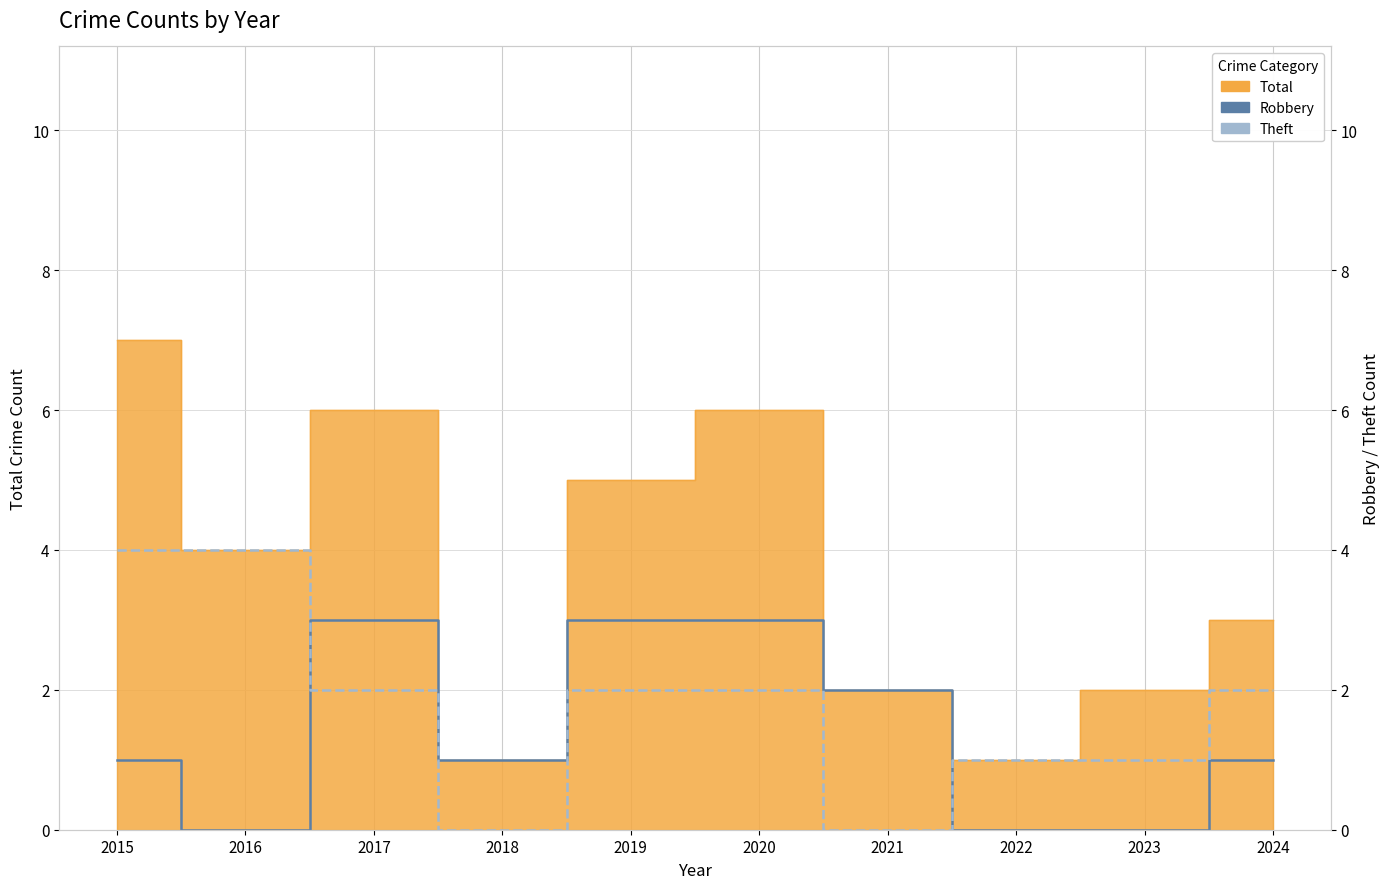

What is the value of the Robbery point at the 3rd from the left?

3